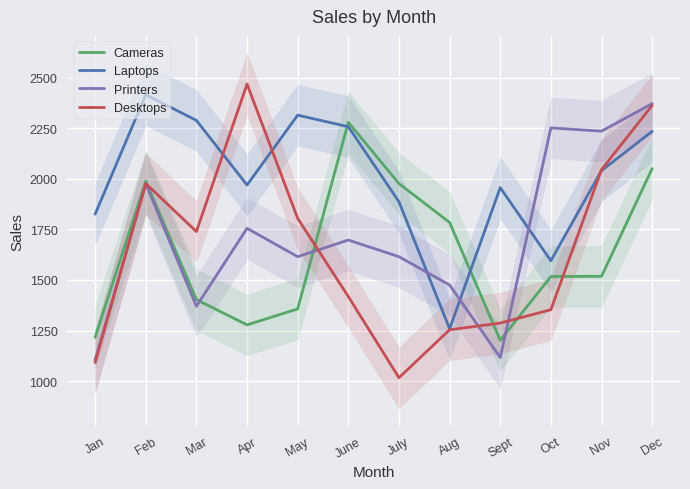

Reading right to left, what are all the values shown in this chart?

Cameras: 2050	1518	1517	1202	1784	1976	2279	1357	1278	1403	1988	1217
Laptops: 2234	2040	1595	1956	1259	1886	2257	2314	1969	2288	2415	1825
Printers: 2371	2235	2251	1117	1475	1615	1697	1615	1755	1370	1976	1105
Desktops: 2362	2045	1353	1287	1254	1017	1418	1804	2468	1739	1976	1092